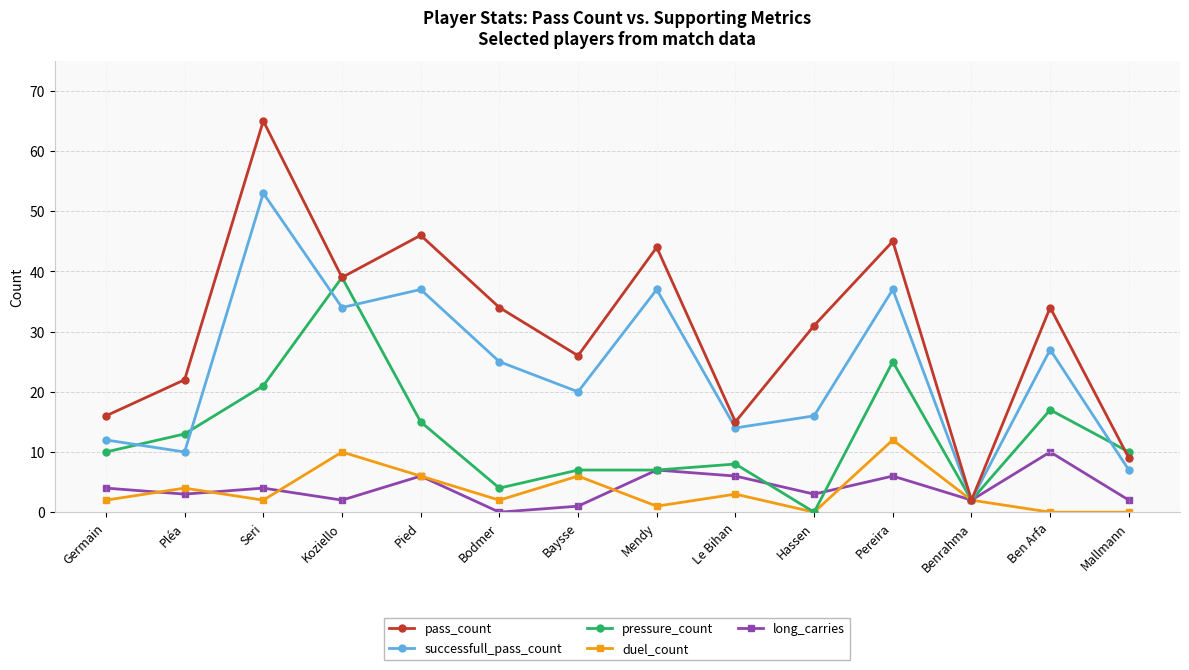

Reading right to left, extract all data points from this chart.

pass_count: Mallmann=9	Ben Arfa=34	Benrahma=2	Pereira=45	Hassen=31	Le Bihan=15	Mendy=44	Baysse=26	Bodmer=34	Pied=46	Koziello=39	Seri=65	Pléa=22	Germain=16
successfull_pass_count: Mallmann=7	Ben Arfa=27	Benrahma=2	Pereira=37	Hassen=16	Le Bihan=14	Mendy=37	Baysse=20	Bodmer=25	Pied=37	Koziello=34	Seri=53	Pléa=10	Germain=12
pressure_count: Mallmann=10	Ben Arfa=17	Benrahma=2	Pereira=25	Hassen=0	Le Bihan=8	Mendy=7	Baysse=7	Bodmer=4	Pied=15	Koziello=39	Seri=21	Pléa=13	Germain=10
duel_count: Mallmann=0	Ben Arfa=0	Benrahma=2	Pereira=12	Hassen=0	Le Bihan=3	Mendy=1	Baysse=6	Bodmer=2	Pied=6	Koziello=10	Seri=2	Pléa=4	Germain=2
long_carries: Mallmann=2	Ben Arfa=10	Benrahma=2	Pereira=6	Hassen=3	Le Bihan=6	Mendy=7	Baysse=1	Bodmer=0	Pied=6	Koziello=2	Seri=4	Pléa=3	Germain=4